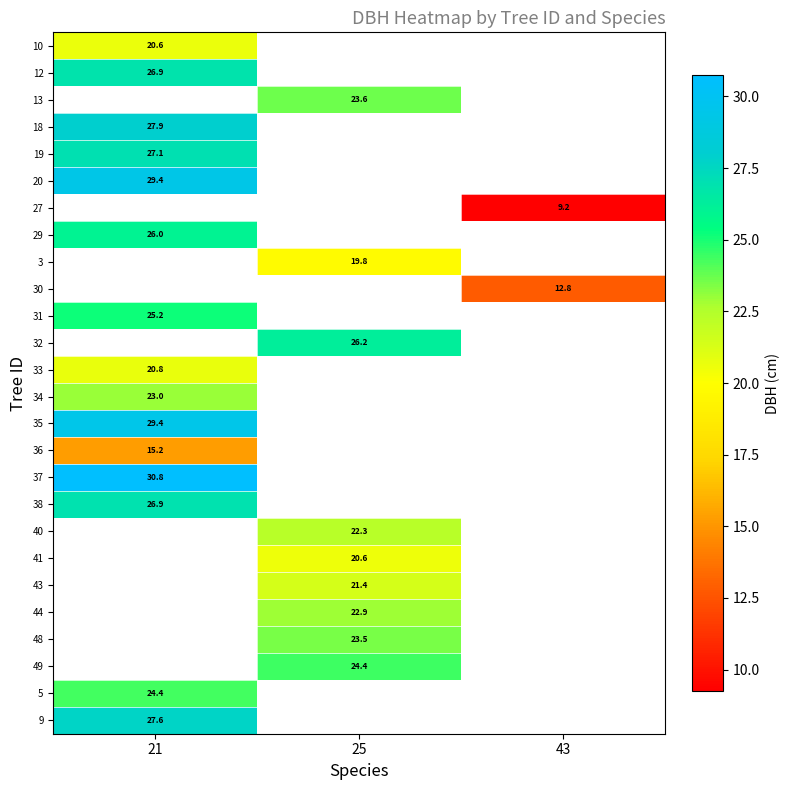

How many data points does each series have?

3